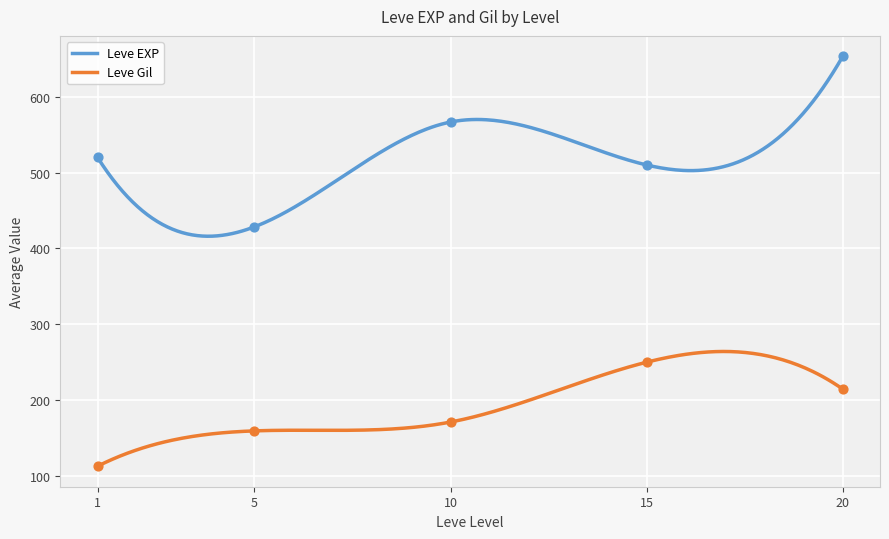

What is the minimum value for Leve EXP?

415.9